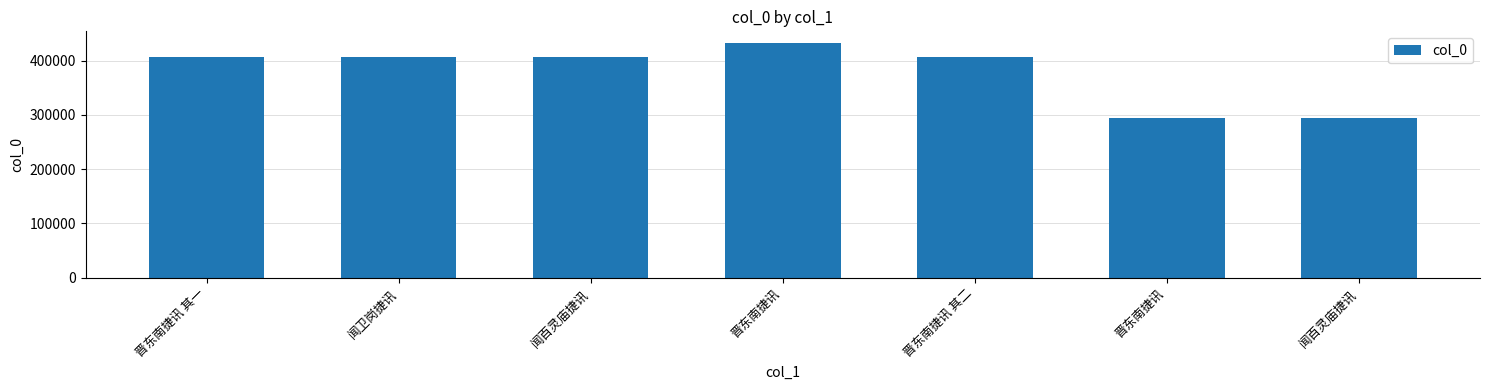

How many bars are there in total?

7